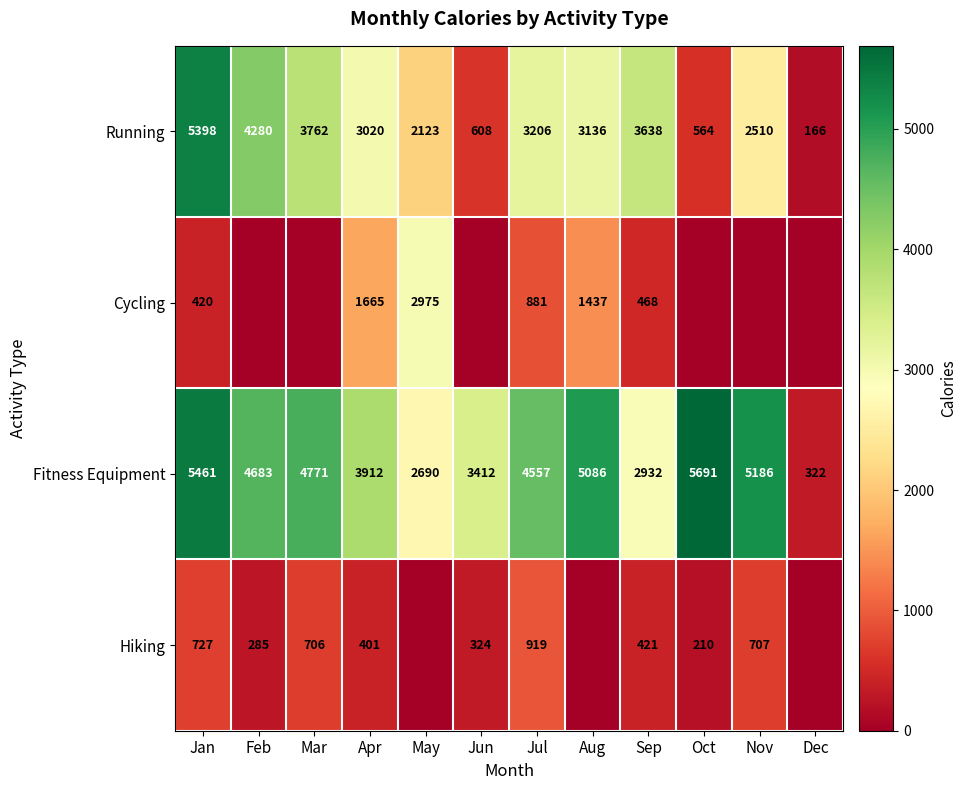

Read the Running value at Jul.

3206